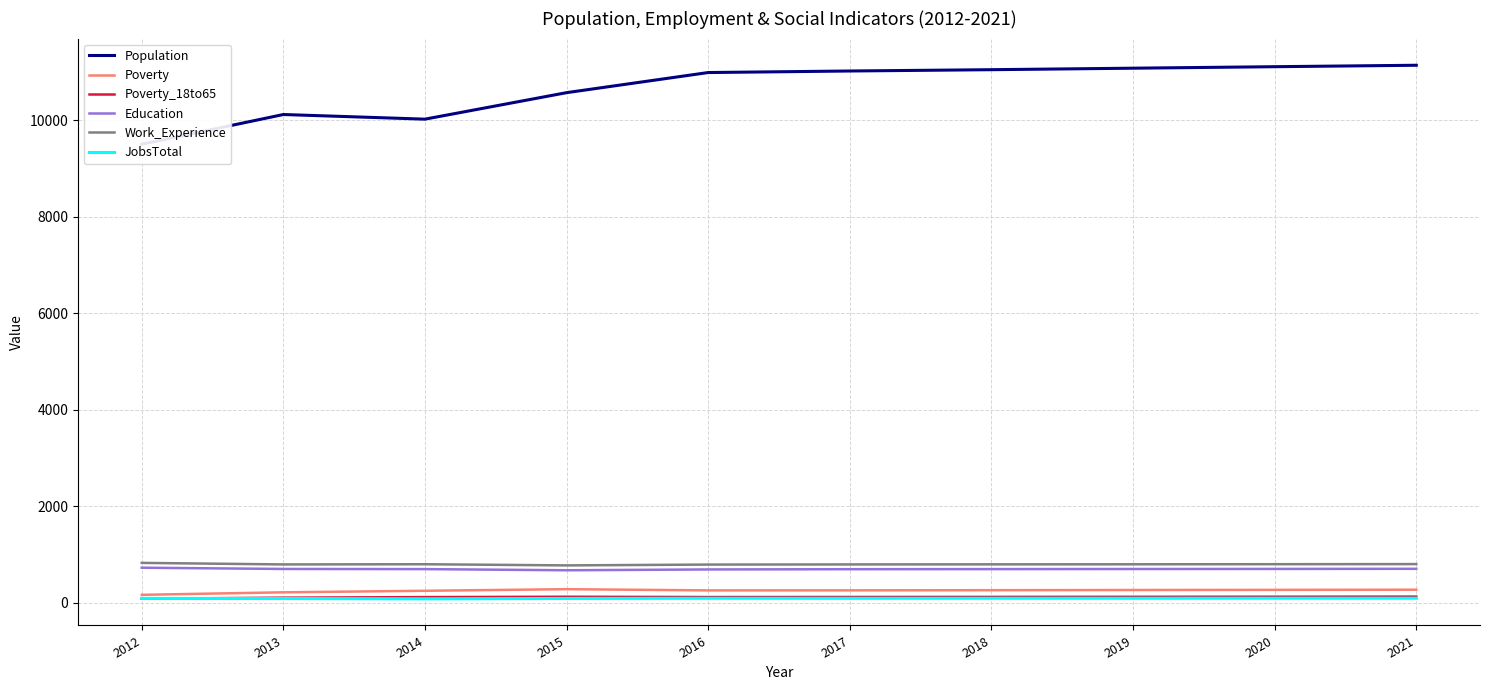

How many lines are shown in the chart?

6